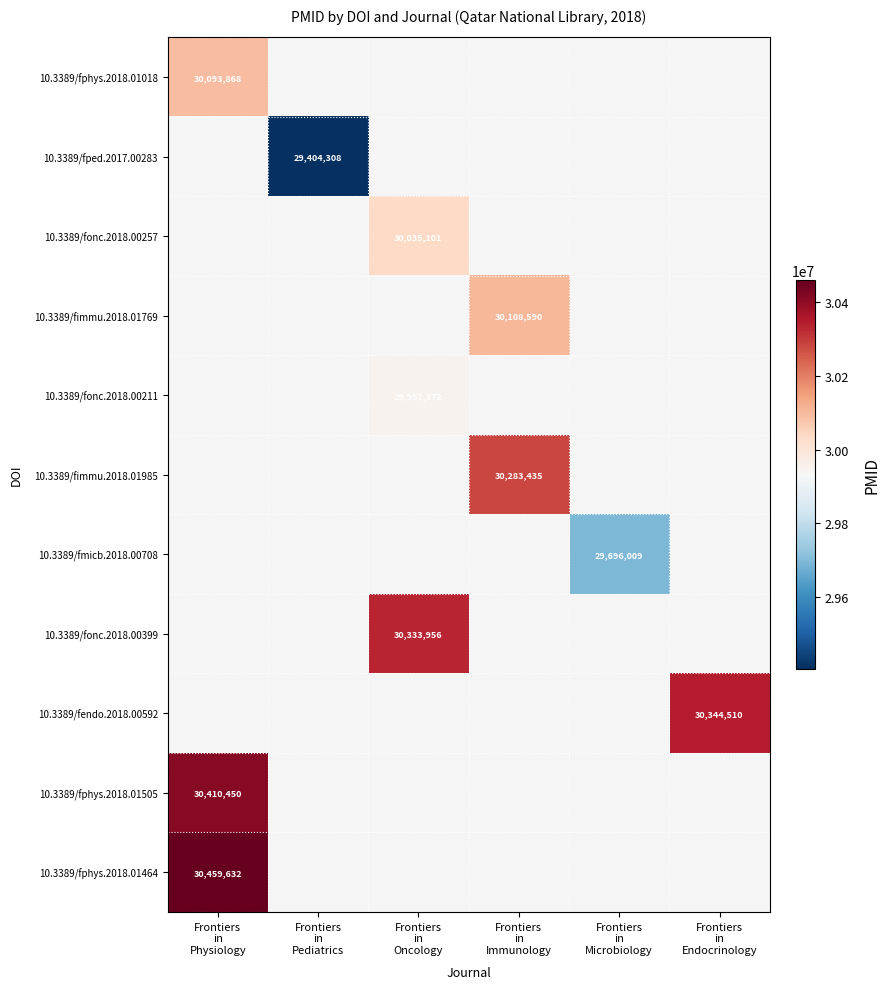

The value of 10.3389/fphys.2018.01018 at Frontiers in Physiology is 7965079.1. True or false?

False